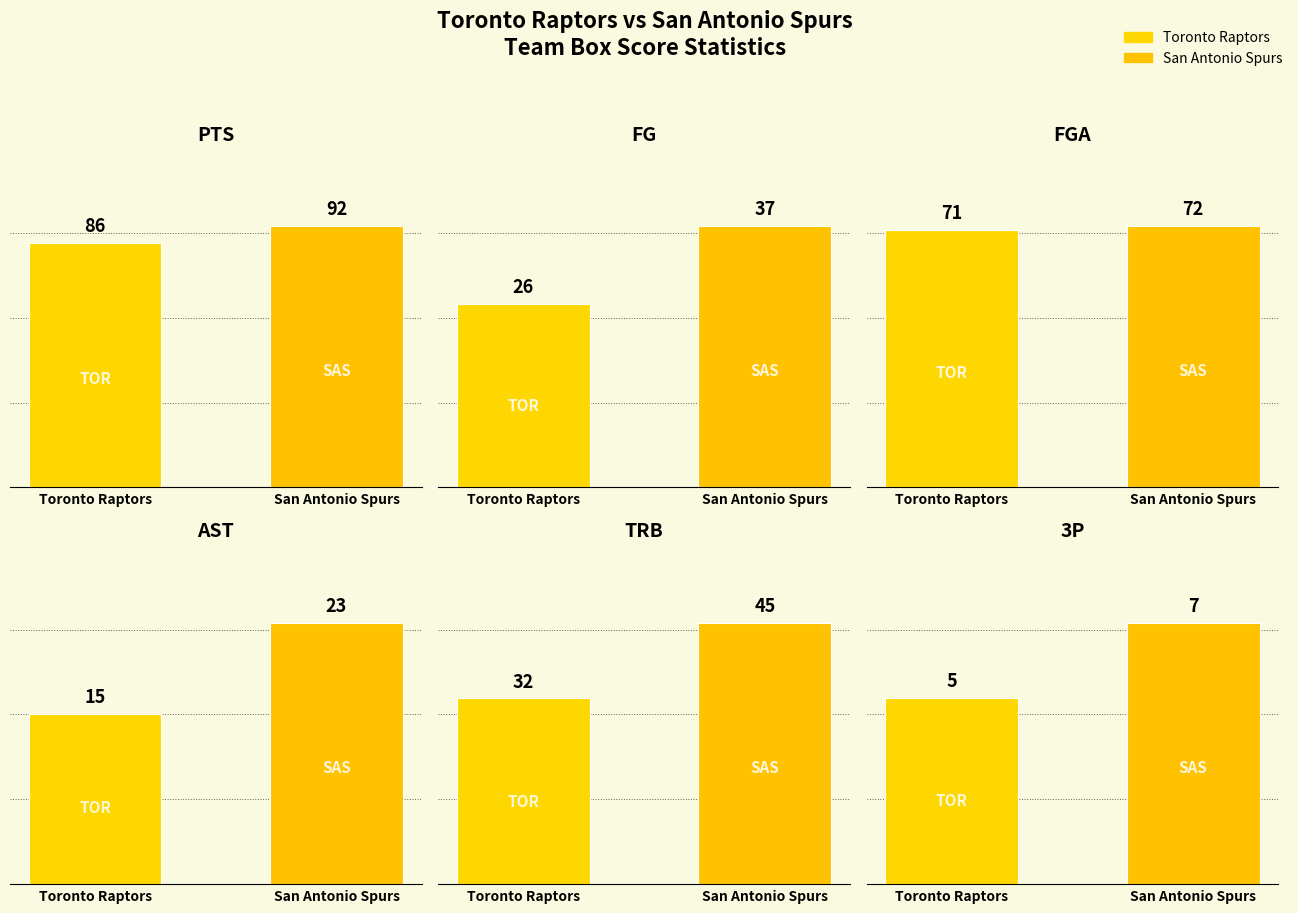

What is the value of the AST bar at the 1st from the left?

15